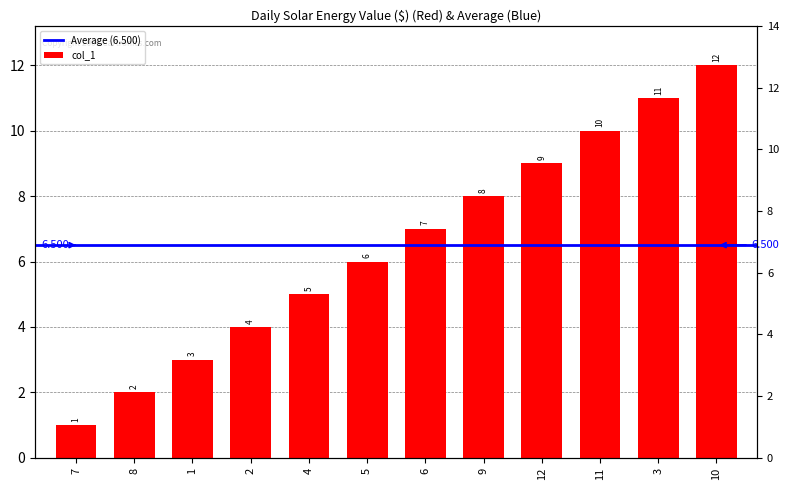

What is the approximate value at 10, to the nearest 10?

10